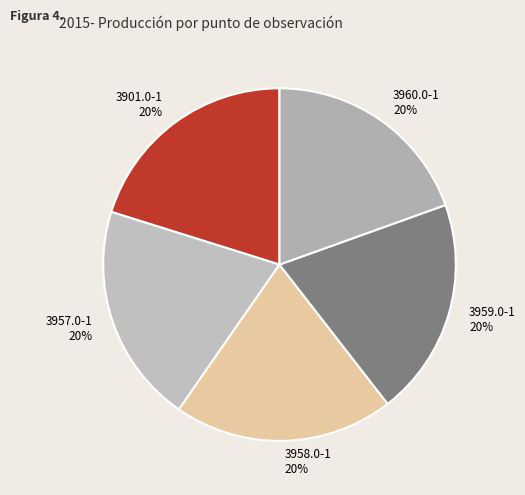

To the nearest percent, what is the average slice percentage?

20%